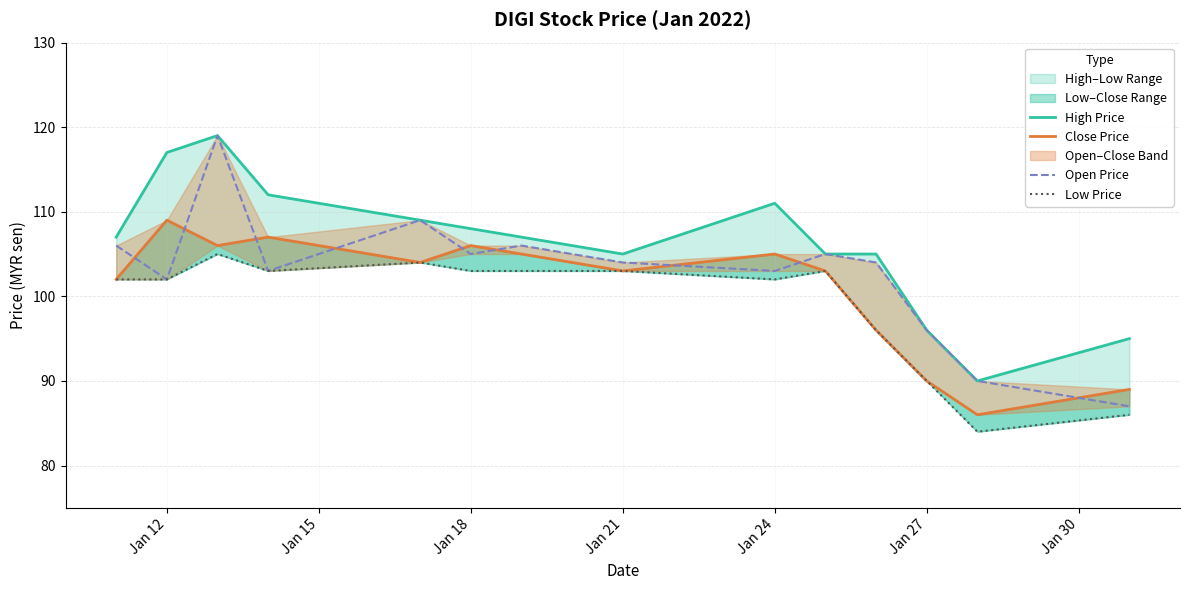

What is the value of the Open Price point at the 4th from the left?

103